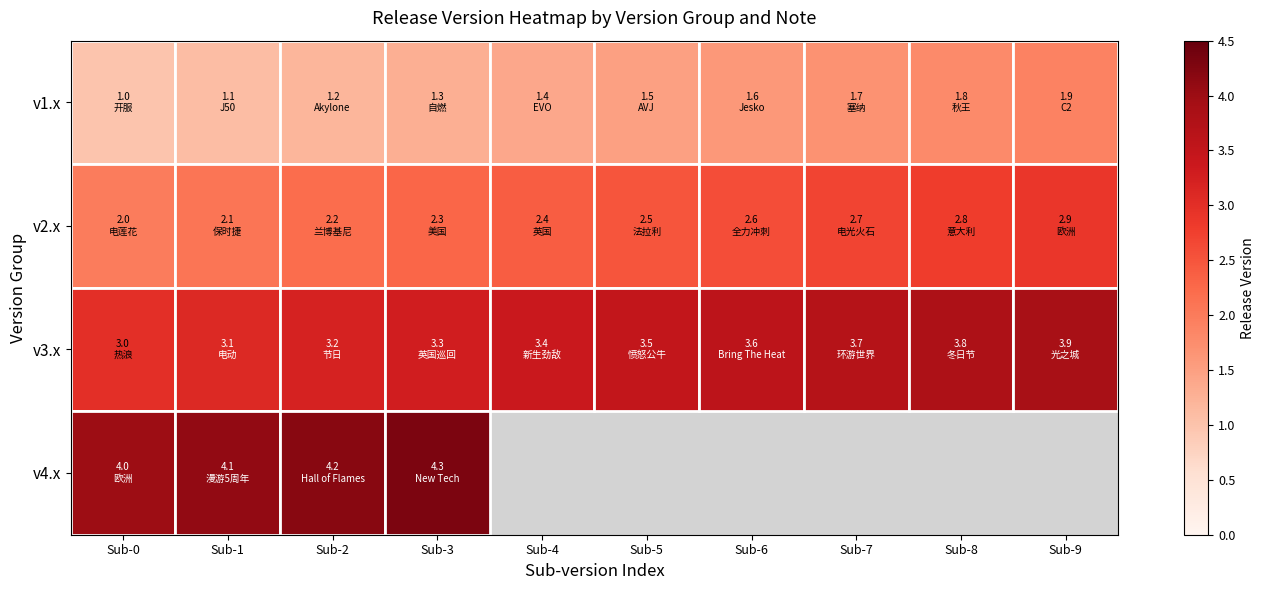

How many v1.x values are between 1 and 2?

10